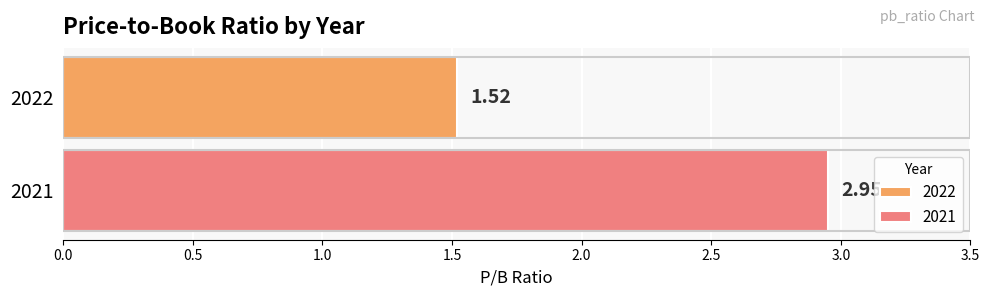

Rank the series by their maximum value, from highest to lowest.

2021, 2022